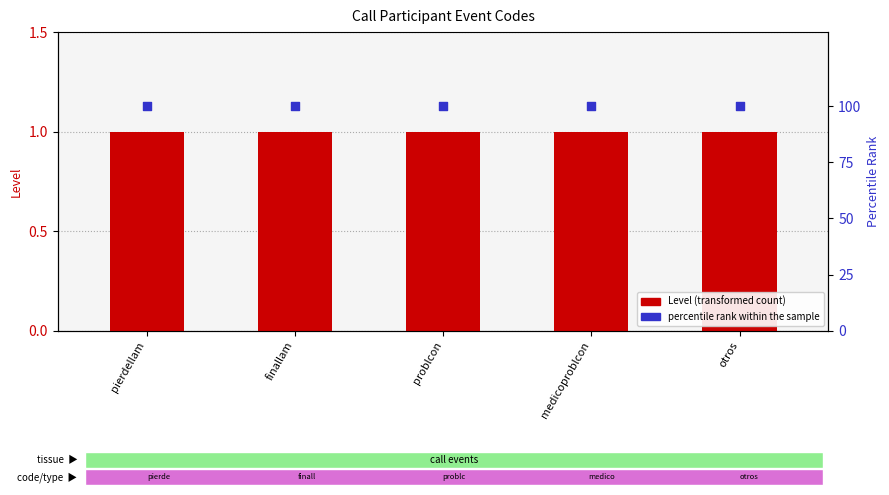

What is the total value across all series at otros?

101